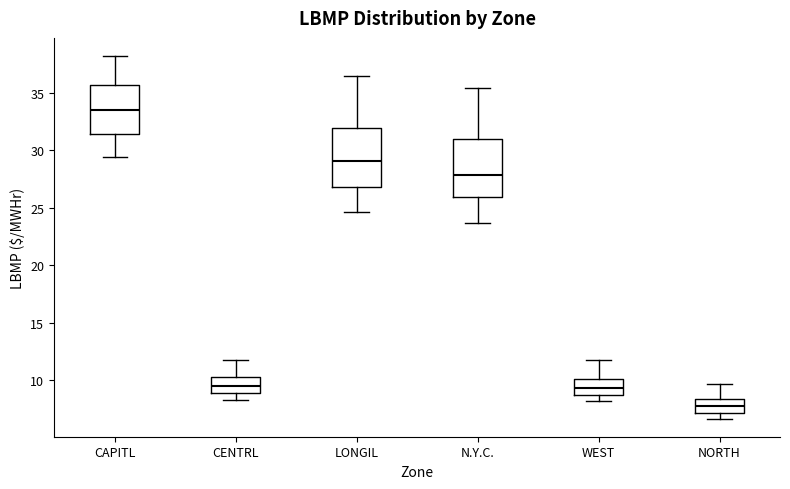

Reading left to right, transcribe this box plot: for each box, give where its median line is, the range the box spans, and where its two whiskers end, as read against the y-axis. The values are not printed on the chart, so give them approximately, as read against the axis.

CAPITL: median 33.5, box 31.5 to 35.5, whiskers 29.5 to 38.0
CENTRL: median 9.5, box 9.0 to 10.5, whiskers 8.5 to 12.0
LONGIL: median 29.0, box 27.0 to 32.0, whiskers 24.5 to 36.5
N.Y.C.: median 28.0, box 26.0 to 31.0, whiskers 23.5 to 35.5
WEST: median 9.5, box 9.0 to 10.0, whiskers 8.0 to 12.0
NORTH: median 7.5, box 7.0 to 8.5, whiskers 6.5 to 9.5